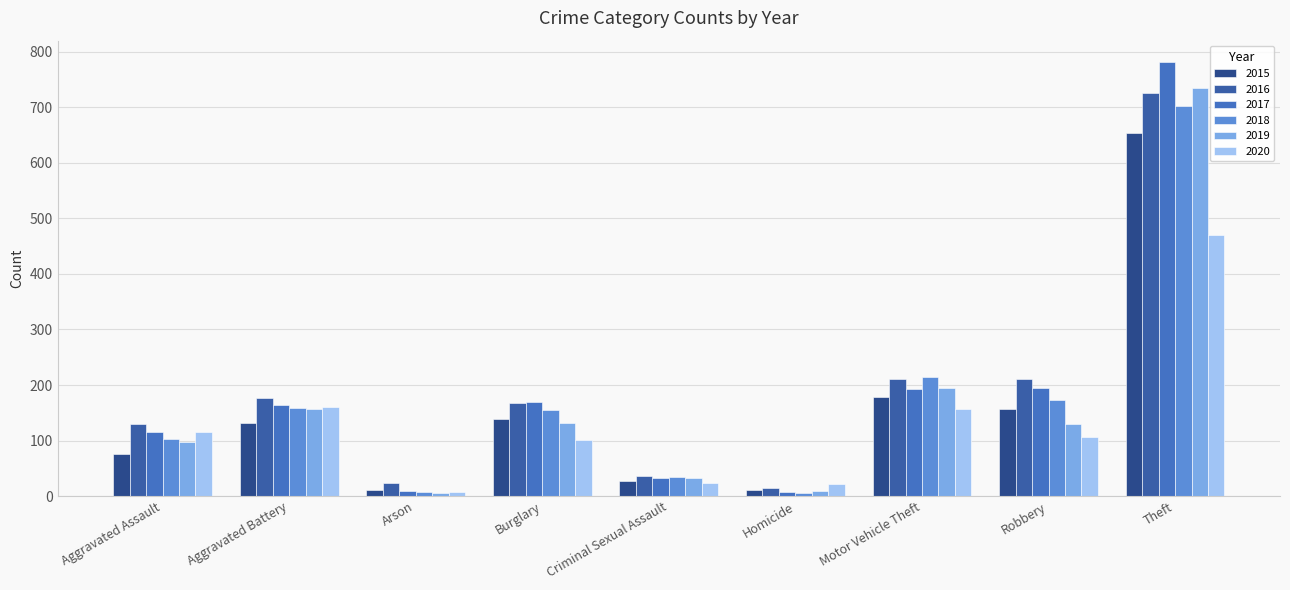

At how many categories does at least one series exceed 62?

6